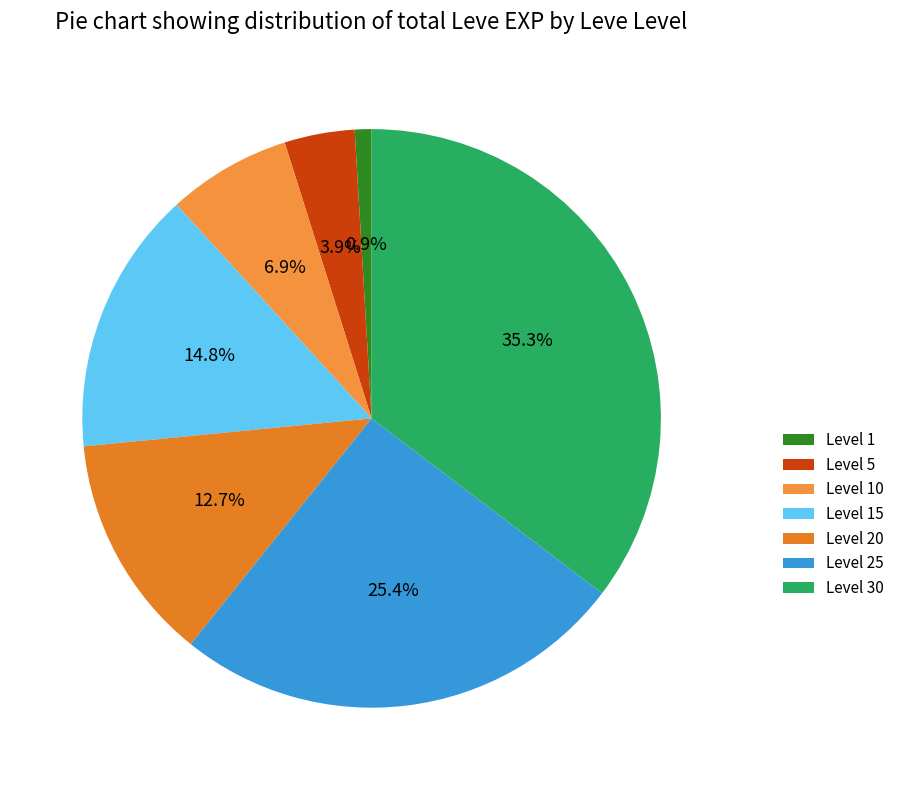

Does Level 1 represent more than half of the total?

No